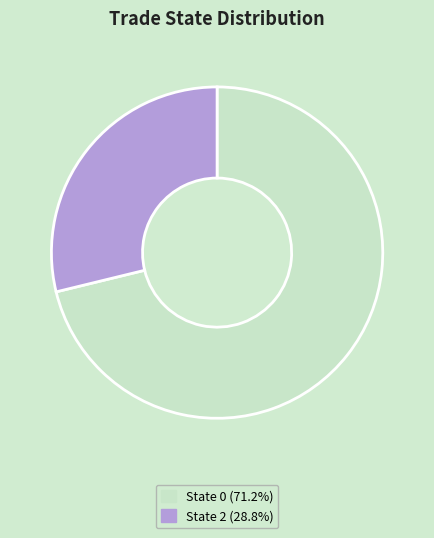

Does any single category account for the majority?

Yes